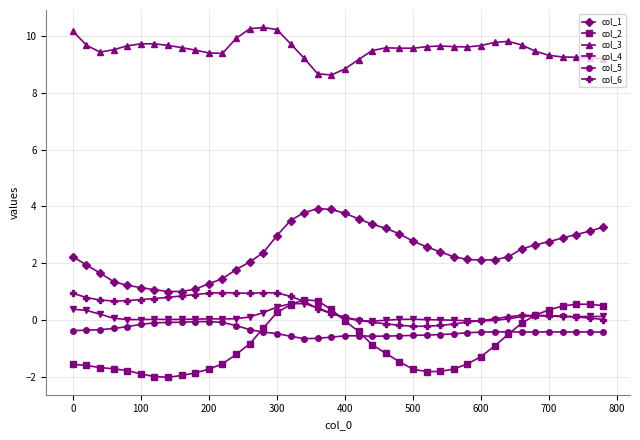

True or false: col_5 and col_3 intersect in this chart.

False